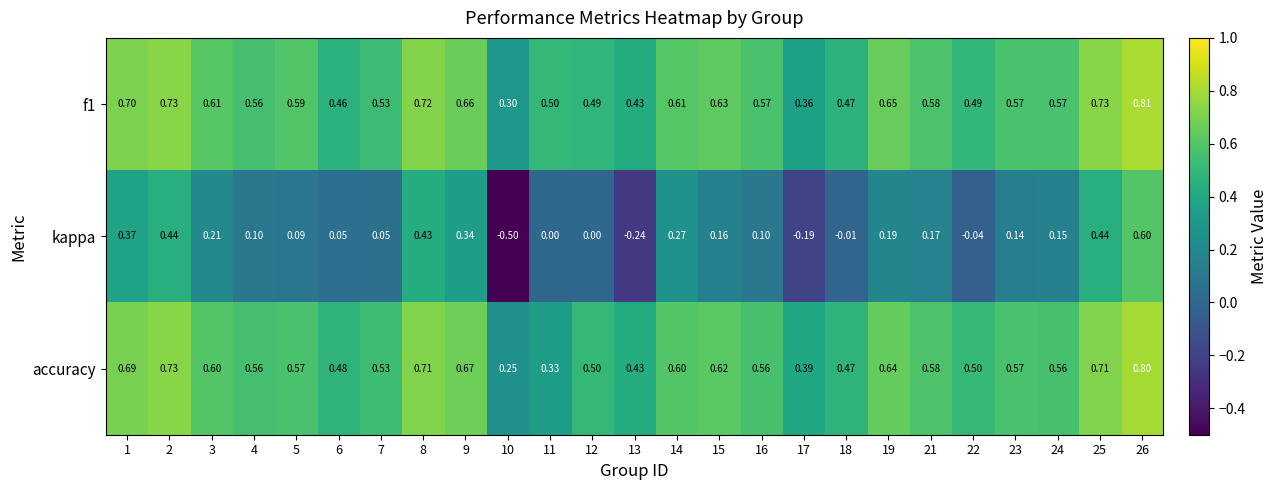

Rank the series by their maximum value, from lowest to highest.

kappa, accuracy, f1